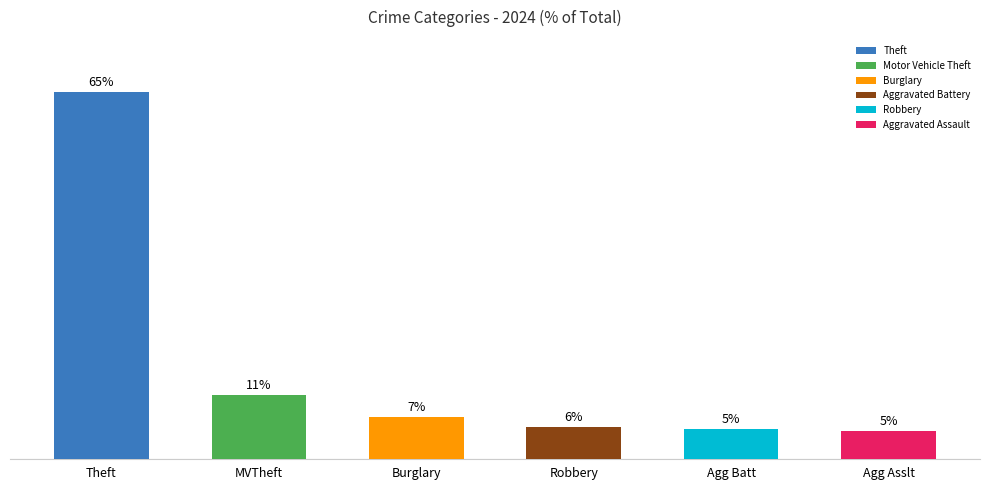

Are the bars horizontal?

No